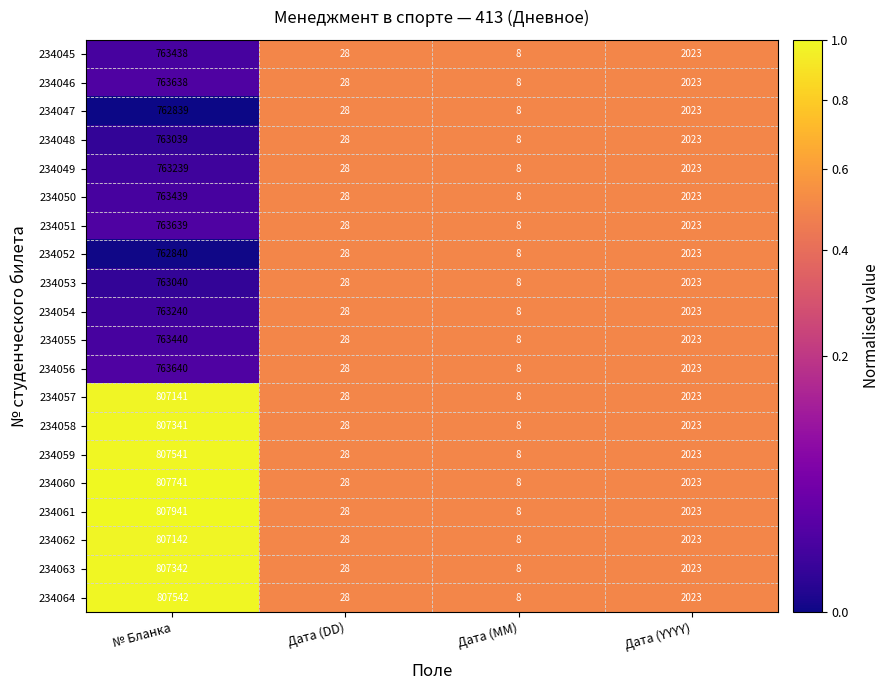

What is the total value across all series at № Бланка?

15619202